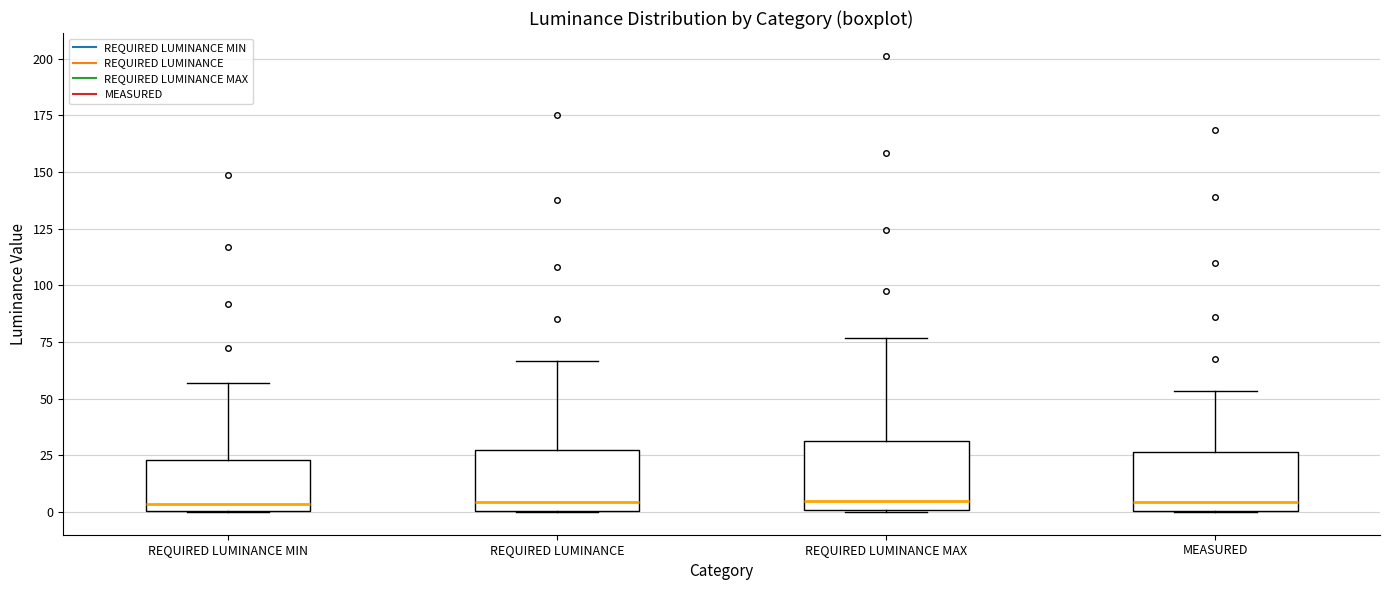

Reading left to right, transcribe this box plot: for each box, give where its median line is, the range the box spans, and where its two whiskers end, as read against the y-axis. The values are not printed on the chart, so give them approximately, as read against the axis.

REQUIRED LUMINANCE MIN: median 5, box 0 to 25, whiskers 0 to 55
REQUIRED LUMINANCE: median 5, box 0 to 25, whiskers 0 to 65
REQUIRED LUMINANCE MAX: median 5, box 0 to 30, whiskers 0 to 75
MEASURED: median 5, box 0 to 25, whiskers 0 to 55